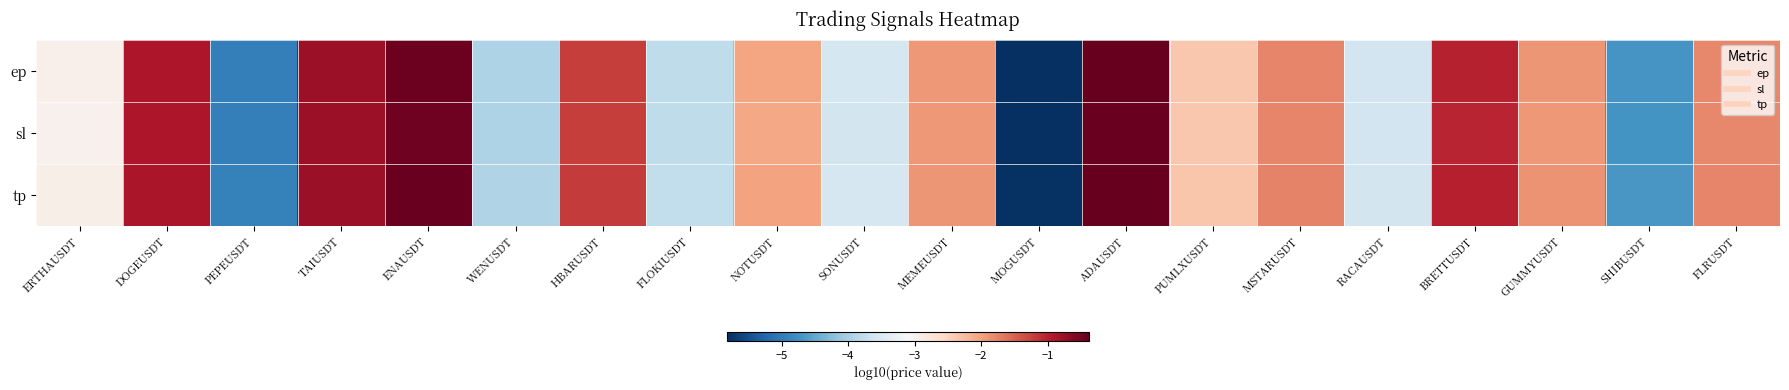

At PUMLXUSDT, list the series in order from smallest to largest.

sl, ep, tp